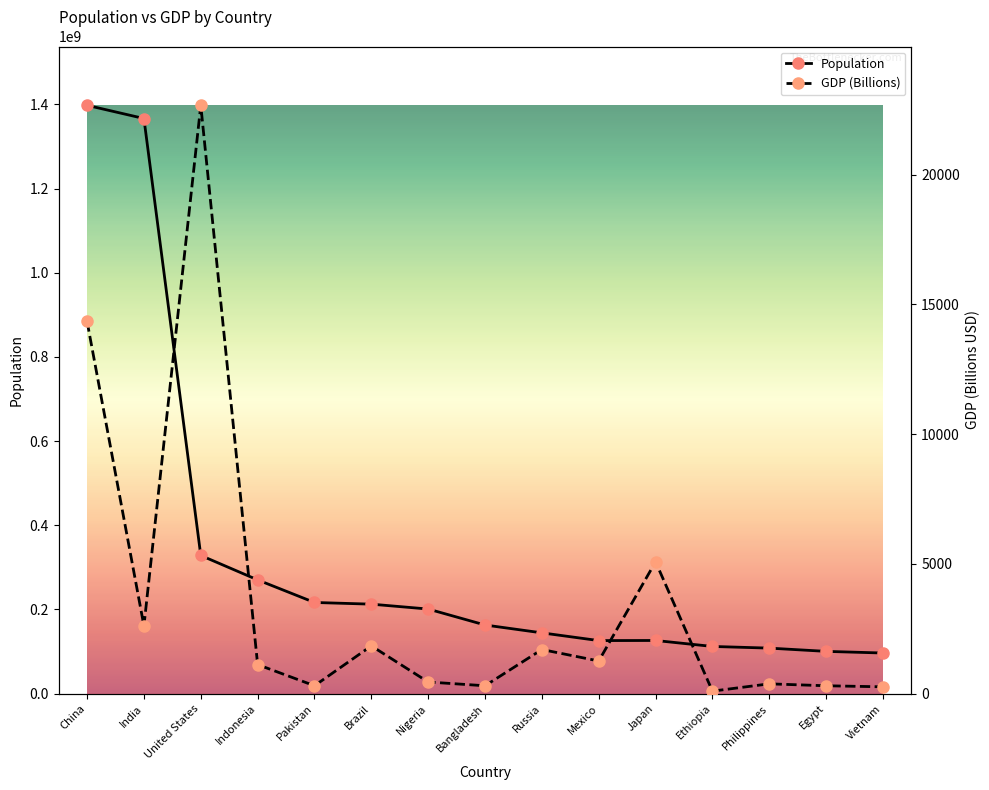

Is the value of GDP (Billions) at Pakistan greater than the value of Population at India?

No